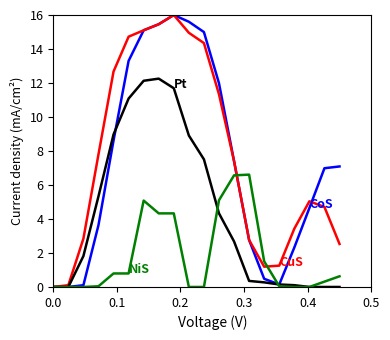

What is the maximum value shown in the chart?

16.0